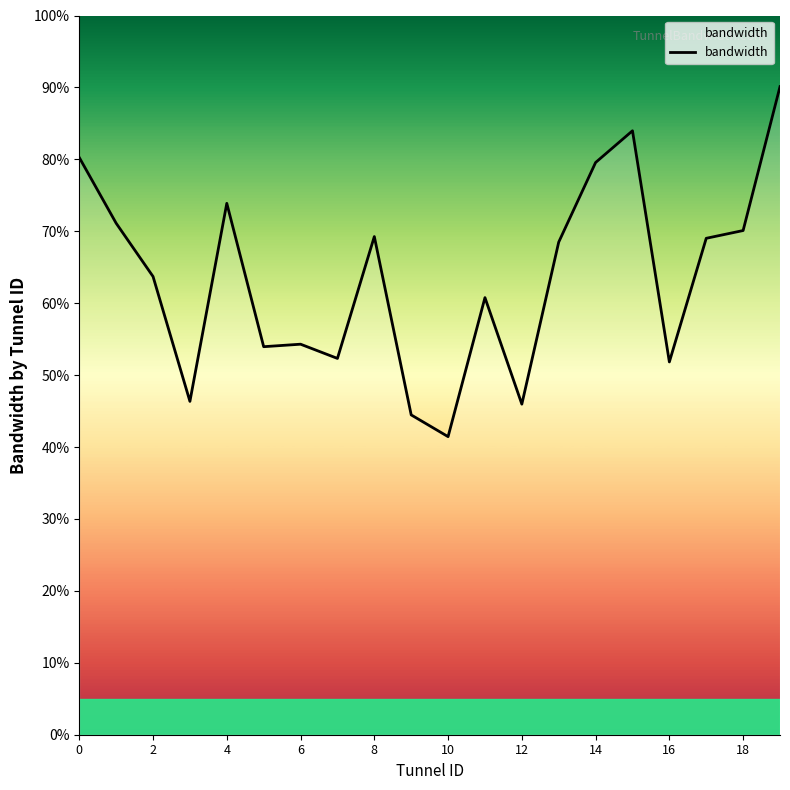

Count the number of categories in the chart.

20